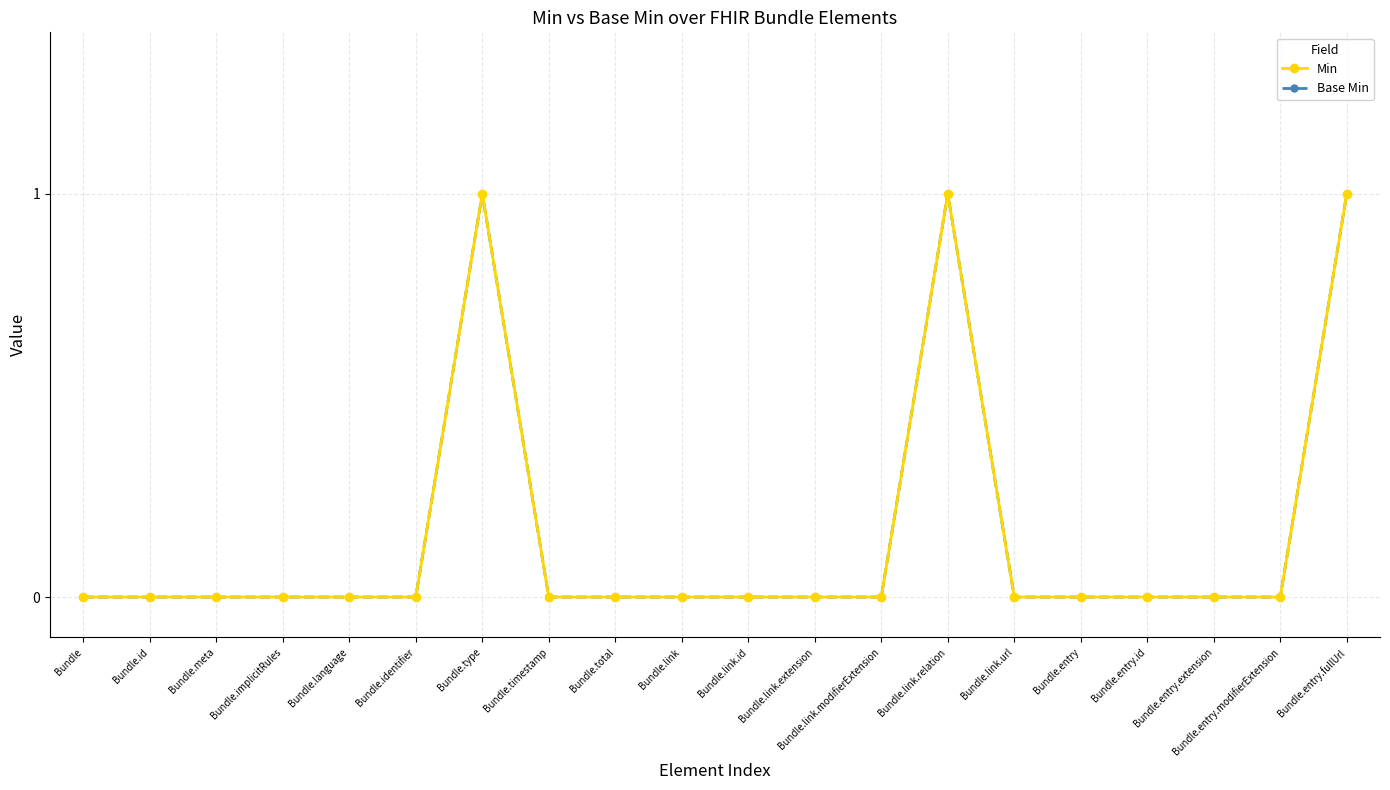

Is this an area chart (filled region under the line)?

No